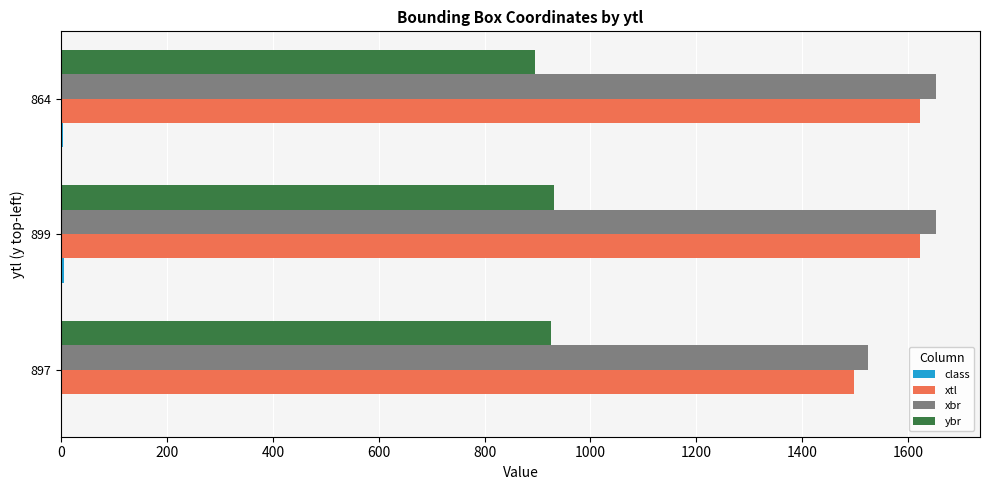

What is the maximum value shown in the chart?

1653.0